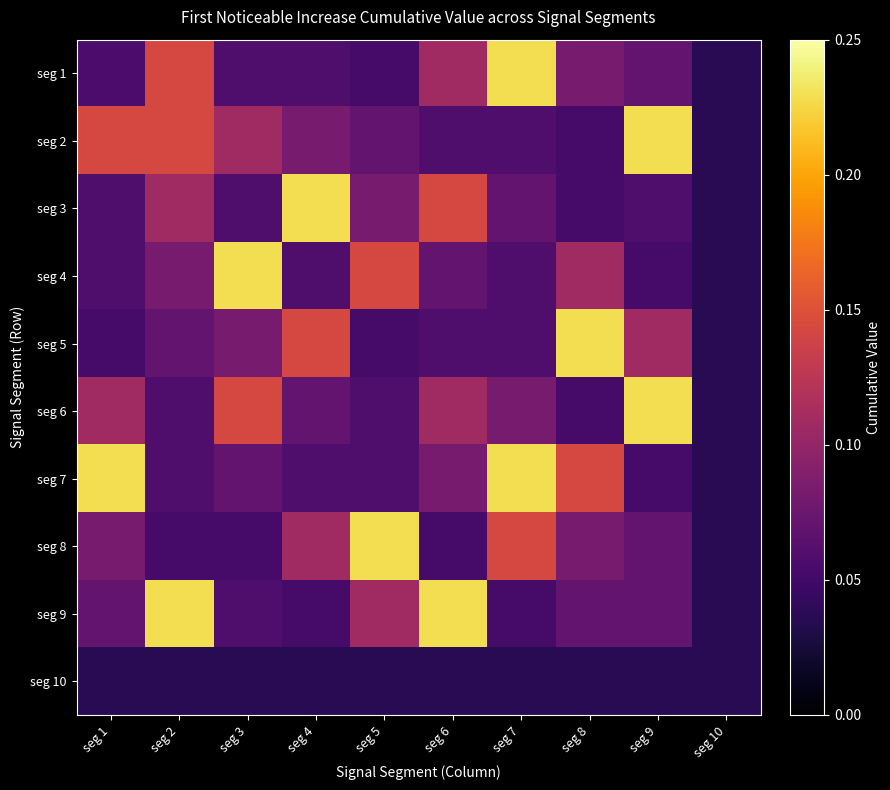

How many data points does each series have?

10